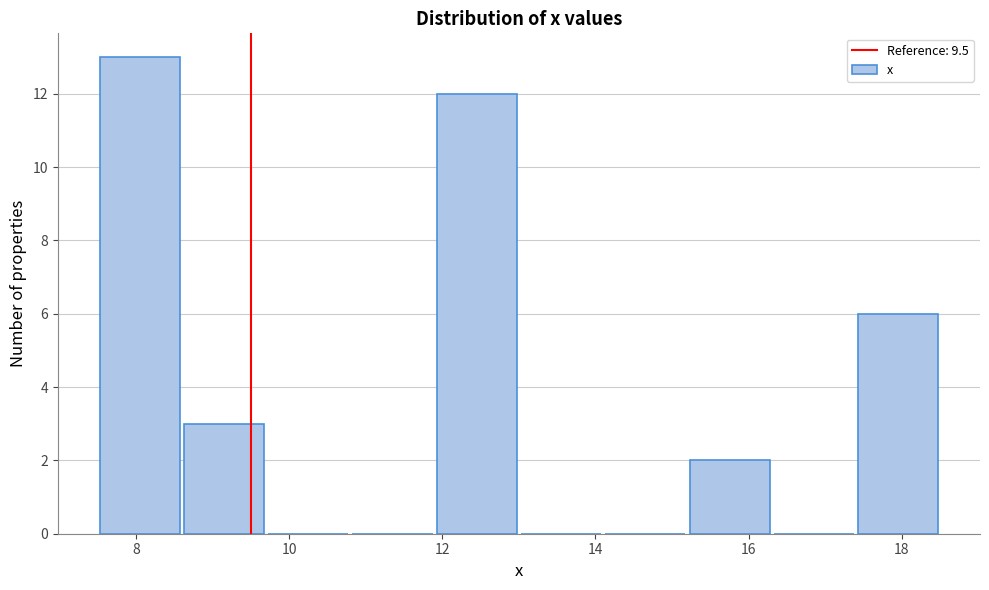

Reading left to right, list every bar in this chart as the range it spans on the x-axis followed by its height. Neither the bar edges nor the heights are printed on the chart, so give them approximately, as read against the axes.

7.5 to 8.6: 13
8.6 to 9.7: 3
9.7 to 10.8: 0
10.8 to 11.9: 0
11.9 to 13.0: 12
13.0 to 14.1: 0
14.1 to 15.2: 0
15.2 to 16.3: 2
16.3 to 17.4: 0
17.4 to 18.5: 6